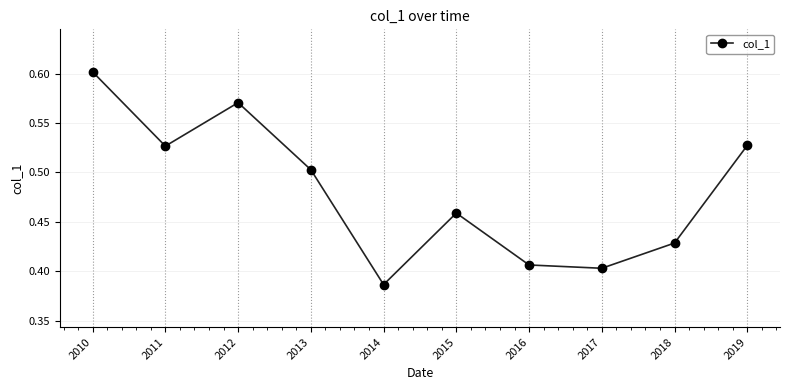

True or false: the data shows 0.4 at 2018.

True